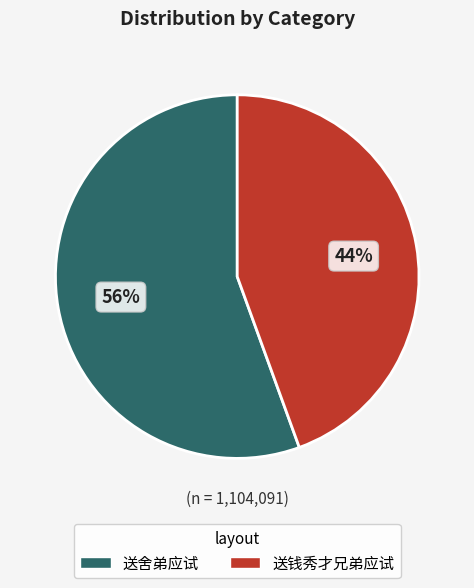

True or false: 送钱秀才兄弟应试 accounts for 59% of the total.

False